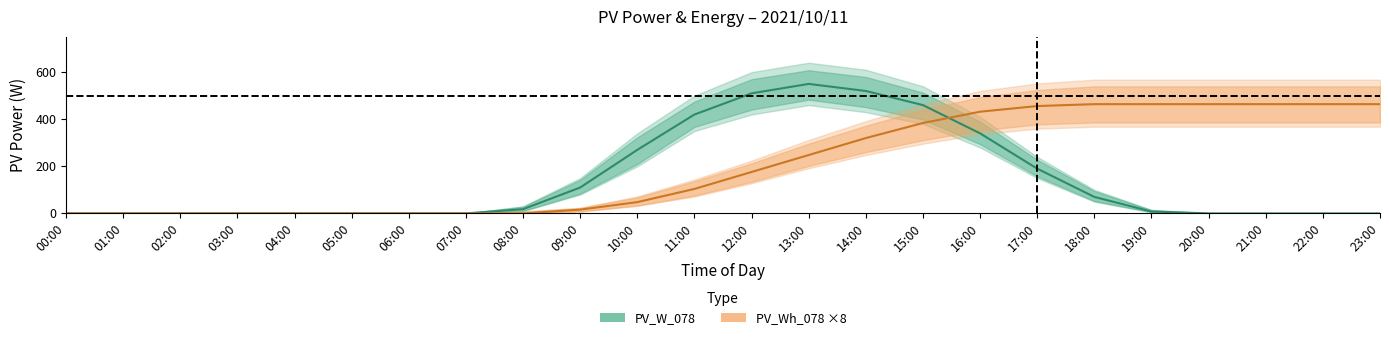

At which label does PV_W_078 (midline) reach its minimum?

00:00